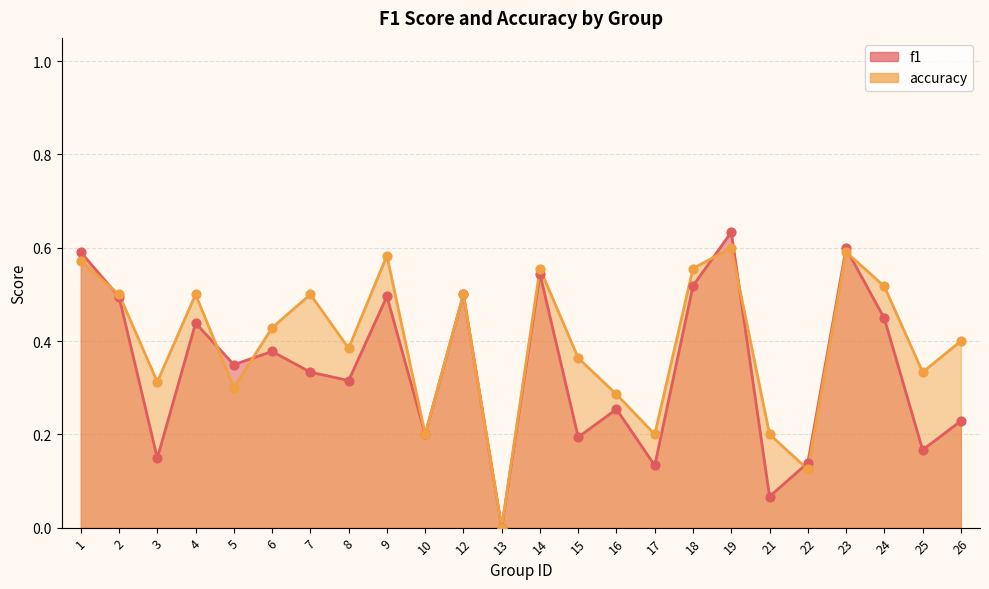

Which series has the widest spread of Y values?

f1